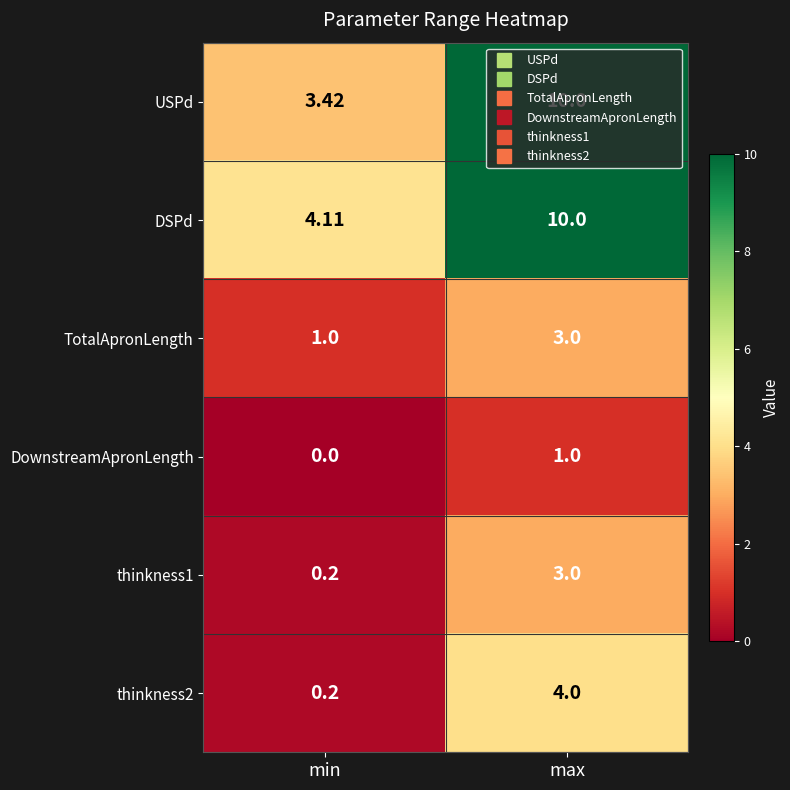

Between min and max, which series saw the biggest shift?

USPd